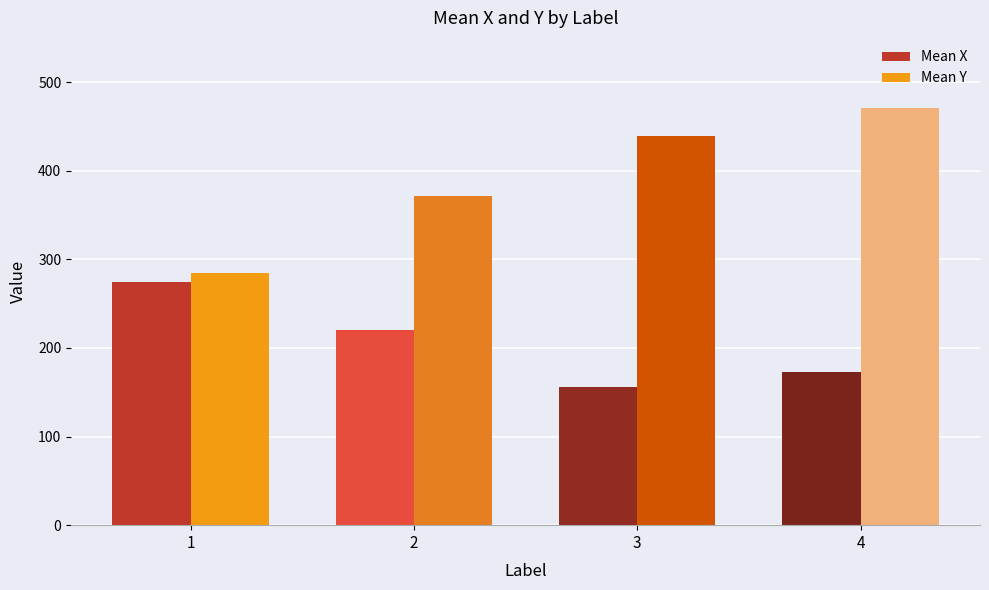

List the series in order of their overall mean, lowest first.

Mean X, Mean Y